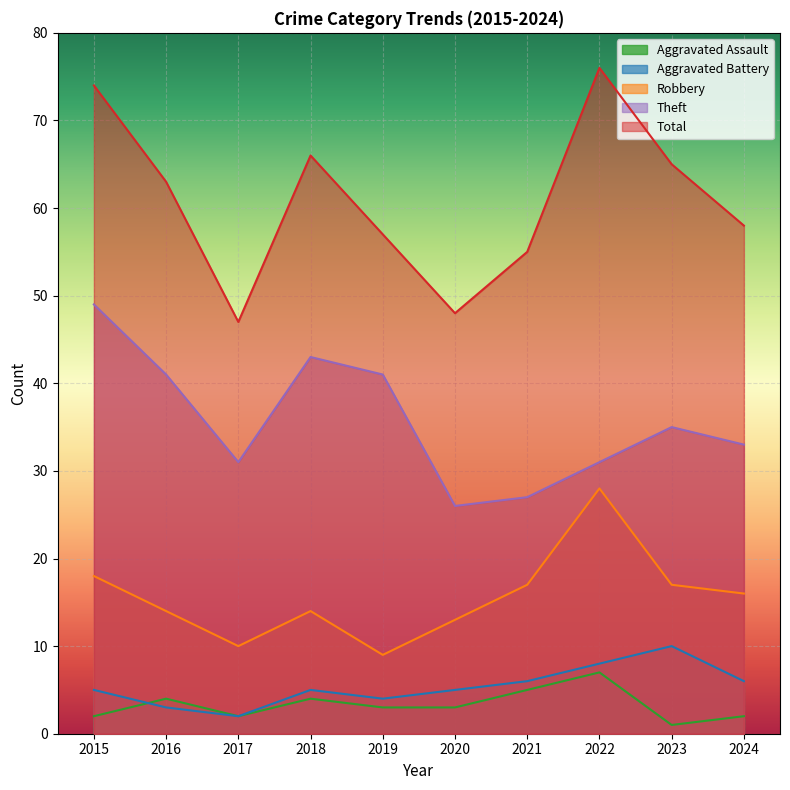

Count the number of data series in this chart.

5